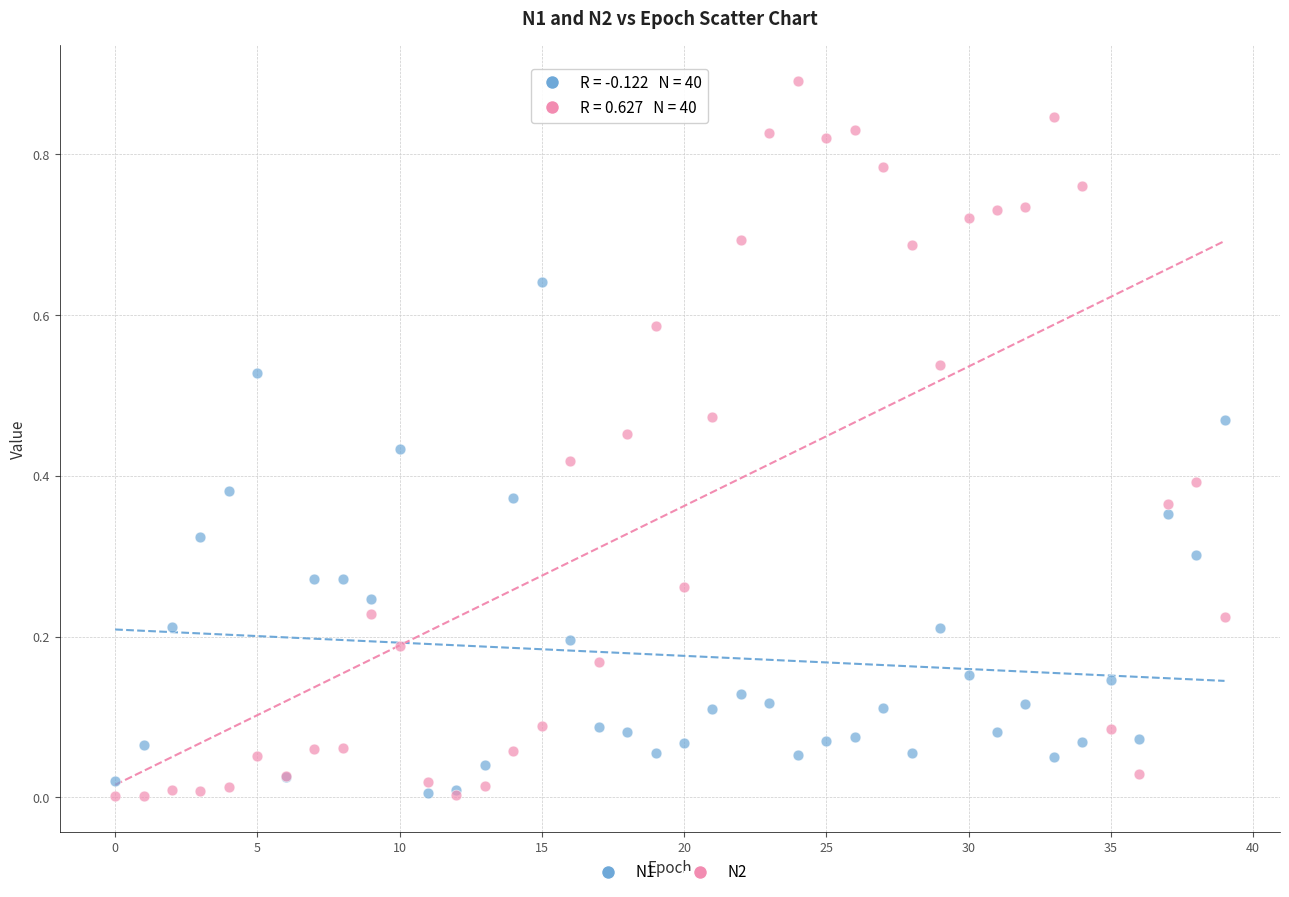

Which series reaches the maximum Y coordinate?

N2